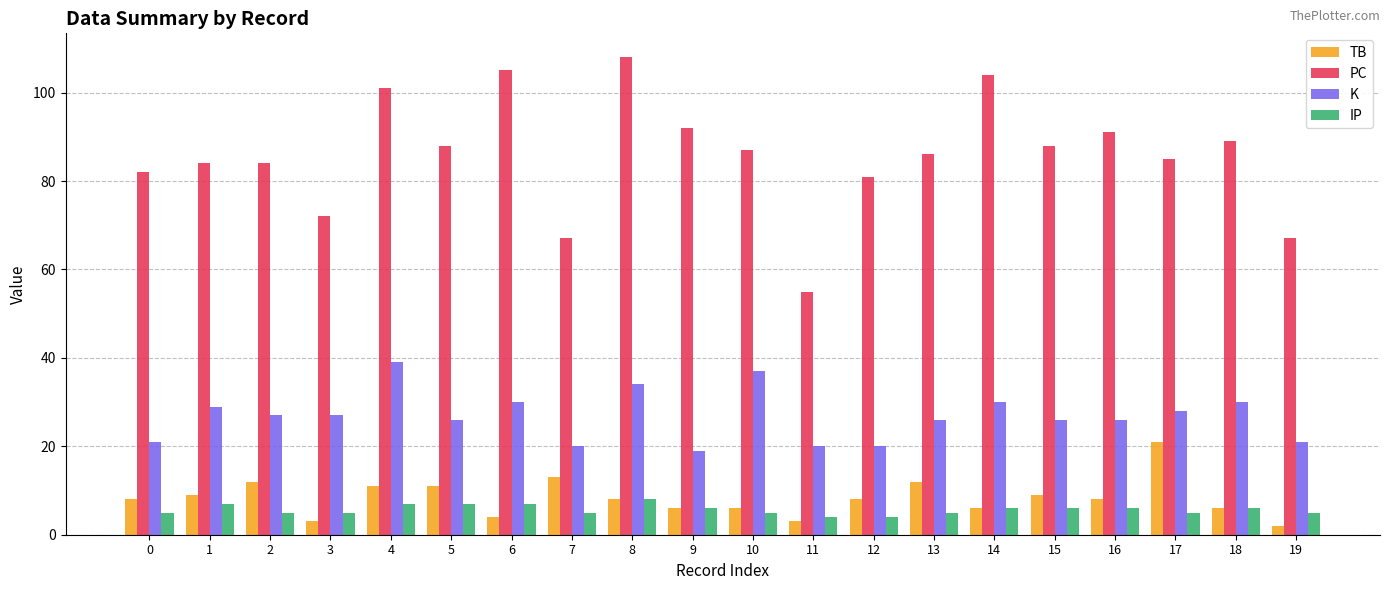

Is the value of TB at 12 greater than the value of PC at 0?

No